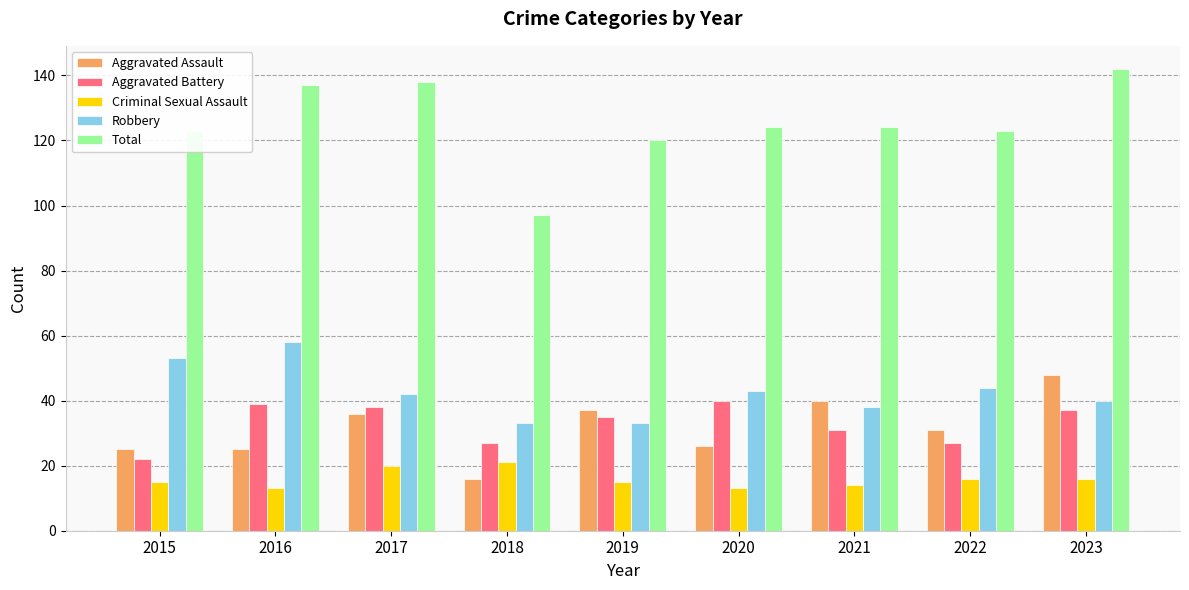

What value does the Robbery series have at 2017?

42